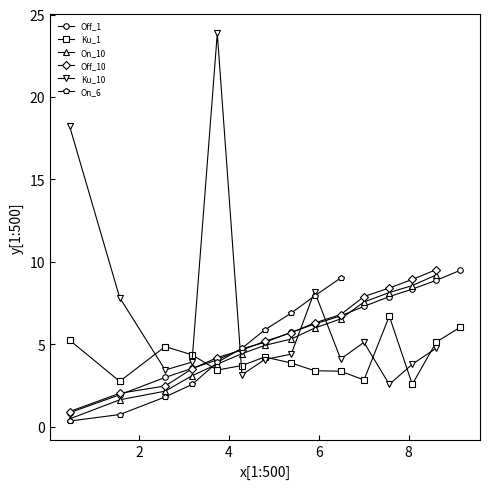

What is the maximum value for On_10?

9.2